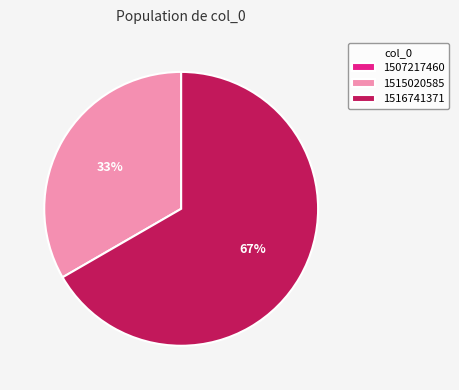

Is the sum of 1516741371 and 1515020585 greater than half?

Yes